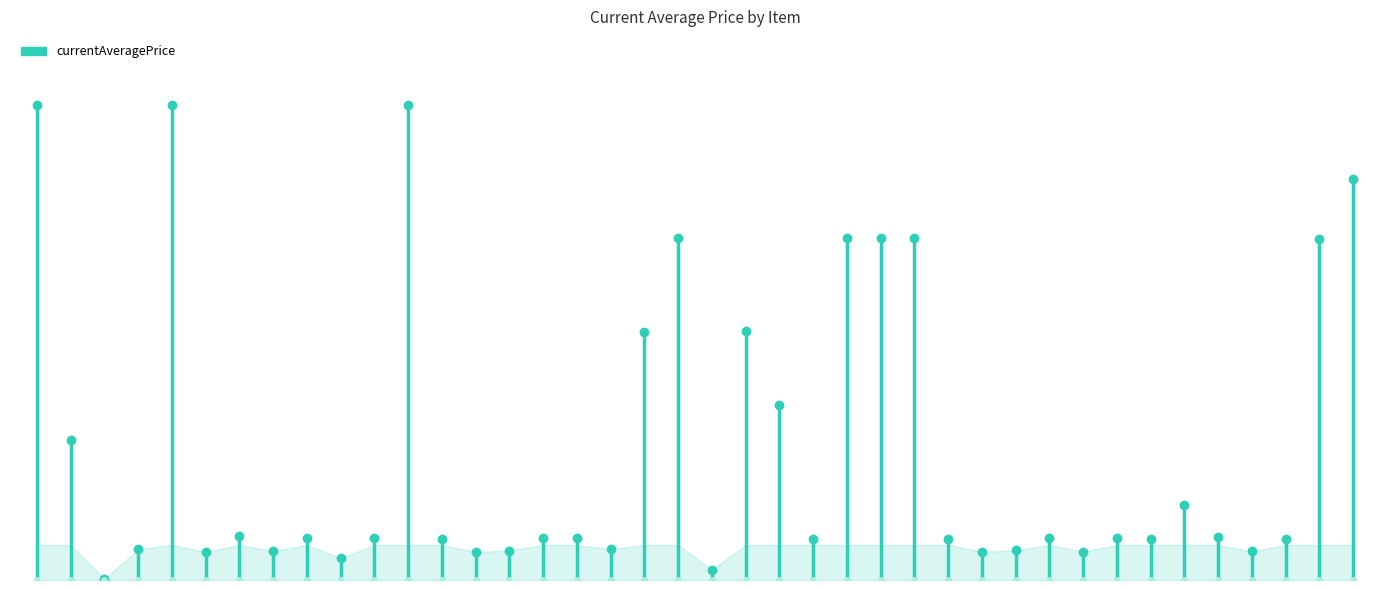

What is the ratio of the value at Iron Ornamental Hammer to the value at Brass Head Knife?

1.0